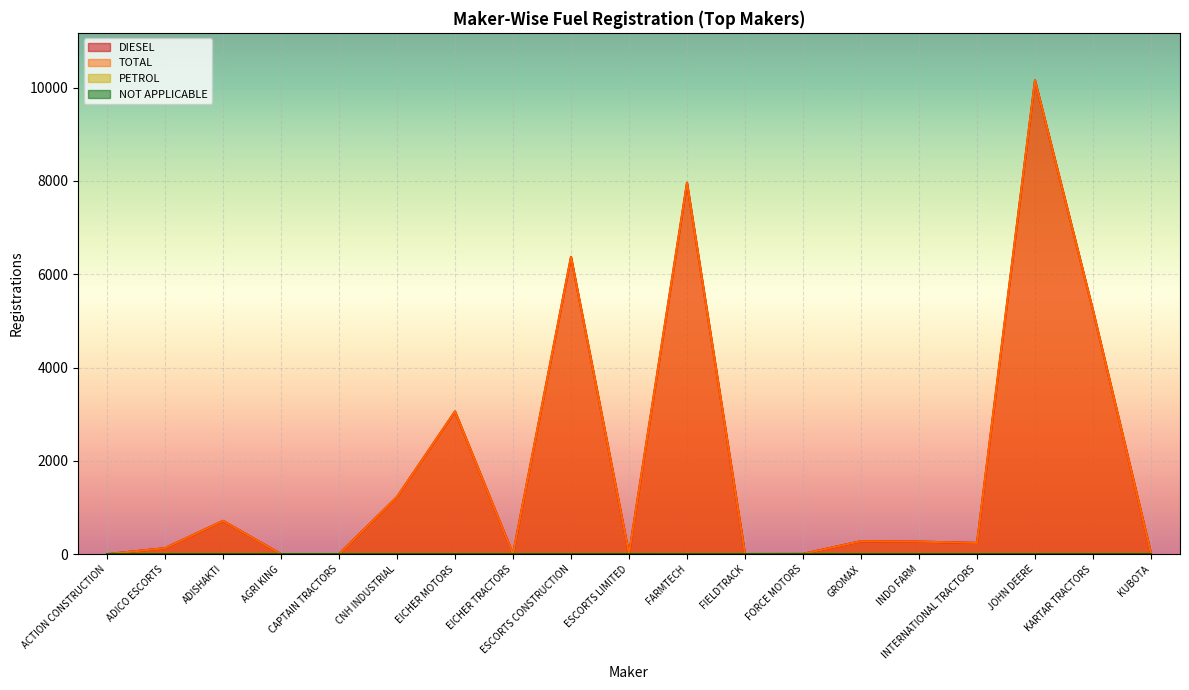

How many interior local valleys does the DIESEL series have?

4